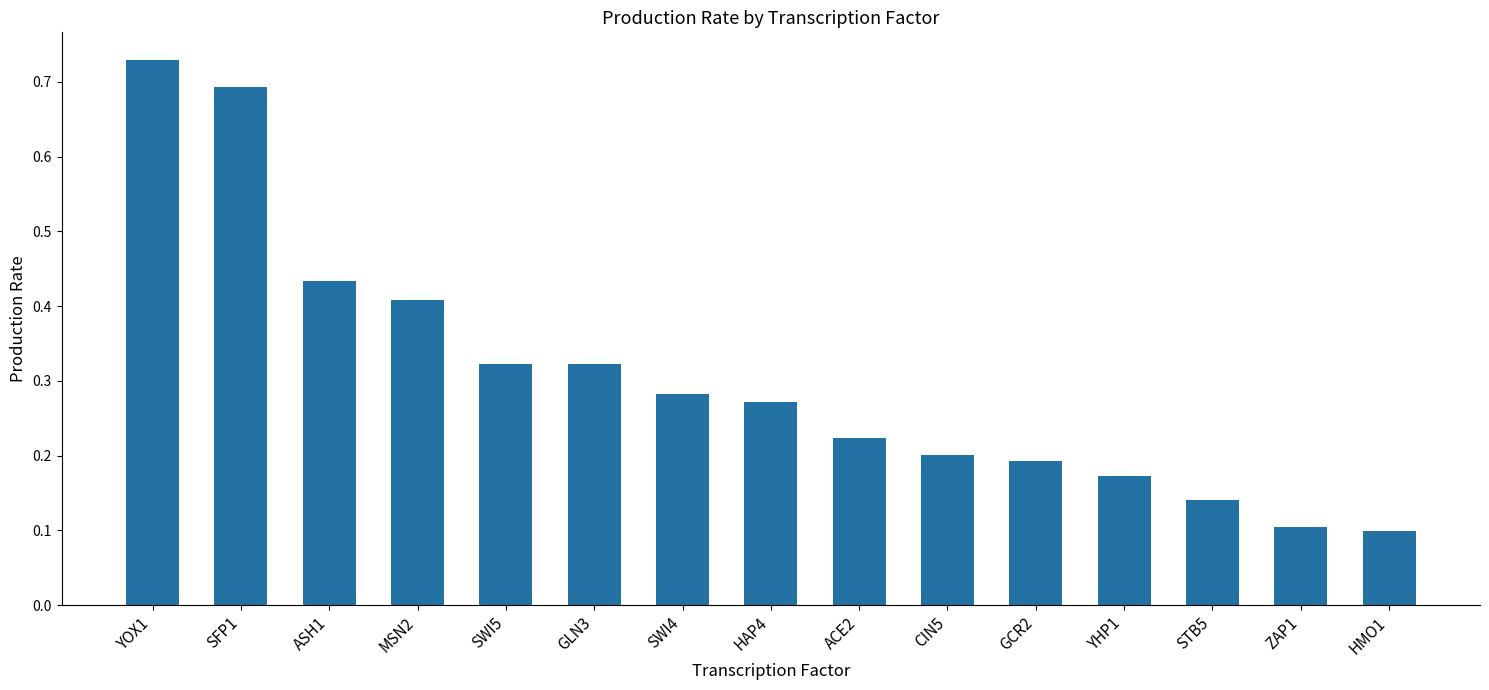

How many categories are shown in the chart?

15